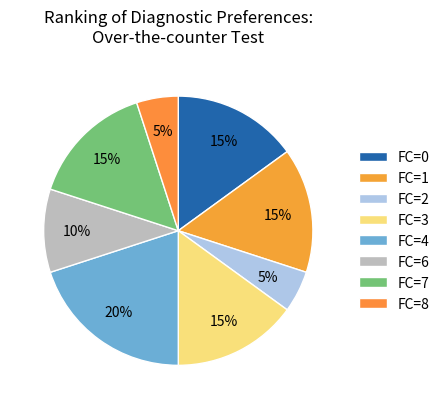

How many segments does this pie chart have?

8